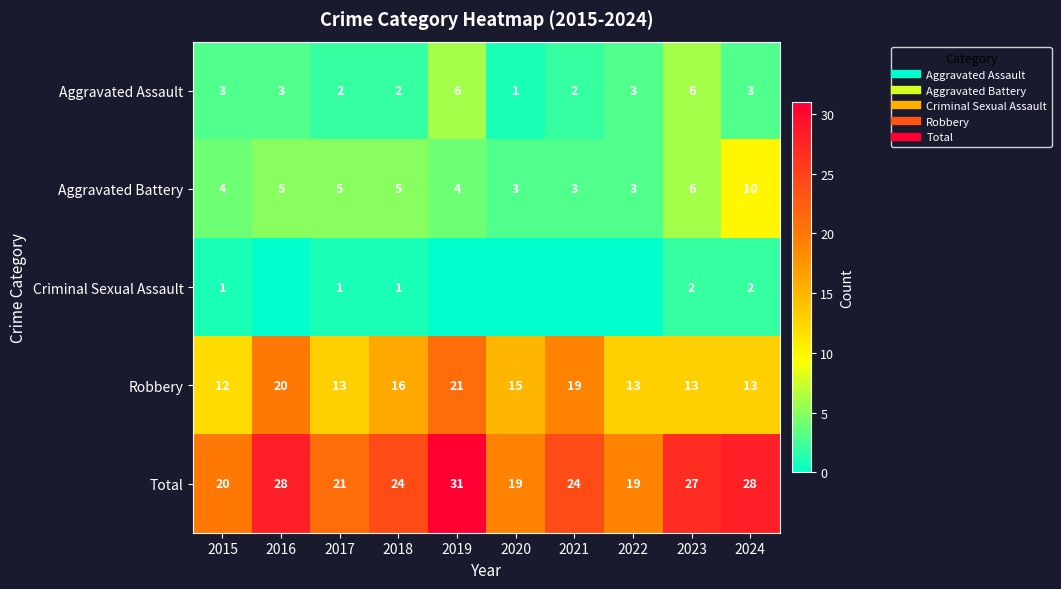

Where does the Robbery series first go above 15?

2016